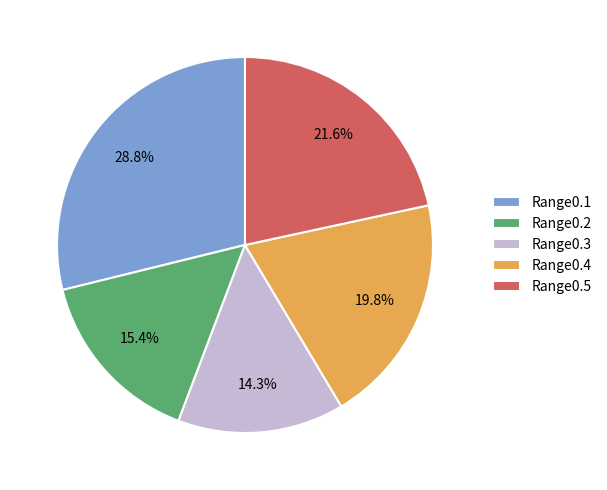

Is Range0.2 the majority of the pie?

No